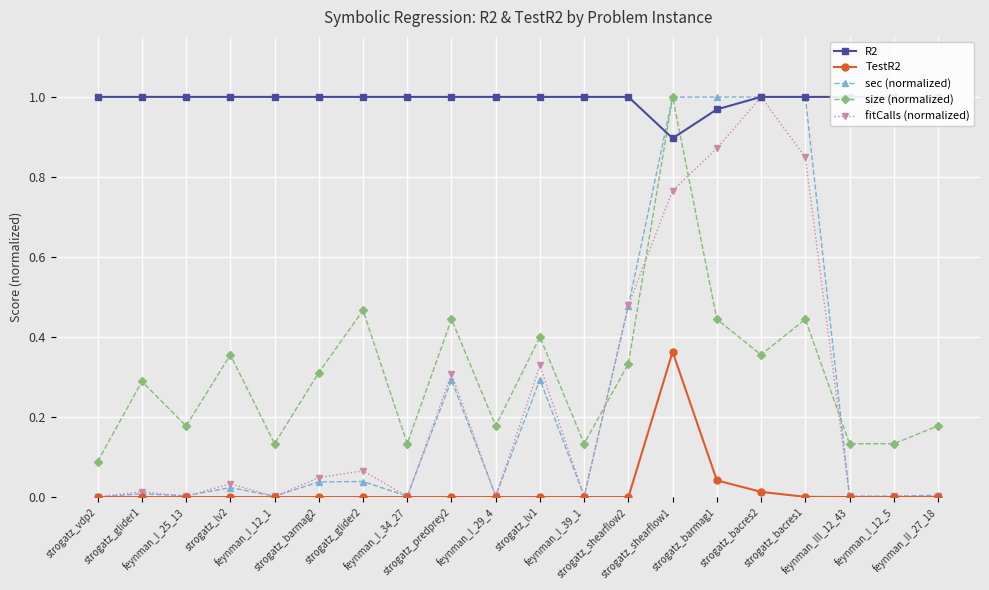

Reading left to right, what are all the values shown in this chart?

R2: 1.0	1.0	1.0	1.0	1.0	1.0	1.0	1.0	1.0	1.0	1.0	1.0	1.0	0.9	1.0	1.0	1.0	1.0	1.0	1.0
TestR2: 0.0	0.0	0.0	0.0	0.0	0.0	0.0	0.0	0.0	0.0	0.0	0.0	0.0	0.4	0.0	0.0	0.0	0.0	0.0	0.0
sec (normalized): 0.0	0.0	0.0	0.0	0.0	0.0	0.0	0.0	0.3	0.0	0.3	0.0	0.5	1.0	1.0	1.0	1.0	0.0	0.0	0.0
size (normalized): 0.1	0.3	0.2	0.4	0.1	0.3	0.5	0.1	0.4	0.2	0.4	0.1	0.3	1.0	0.4	0.4	0.4	0.1	0.1	0.2
fitCalls (normalized): 0.0	0.0	0.0	0.0	0.0	0.0	0.1	0.0	0.3	0.0	0.3	0.0	0.5	0.8	0.9	1.0	0.8	0.0	0.0	0.0